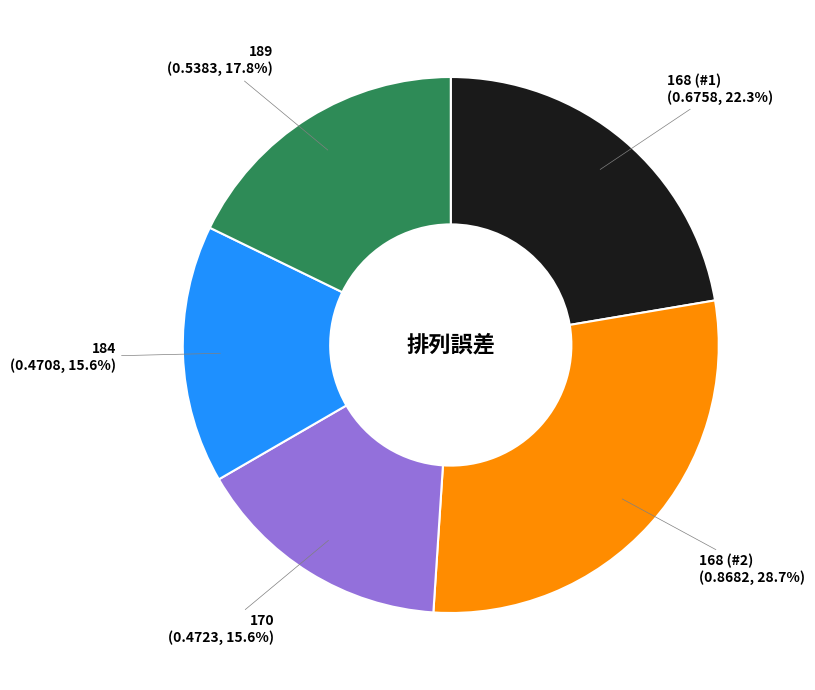

How many slices are in this pie chart?

5